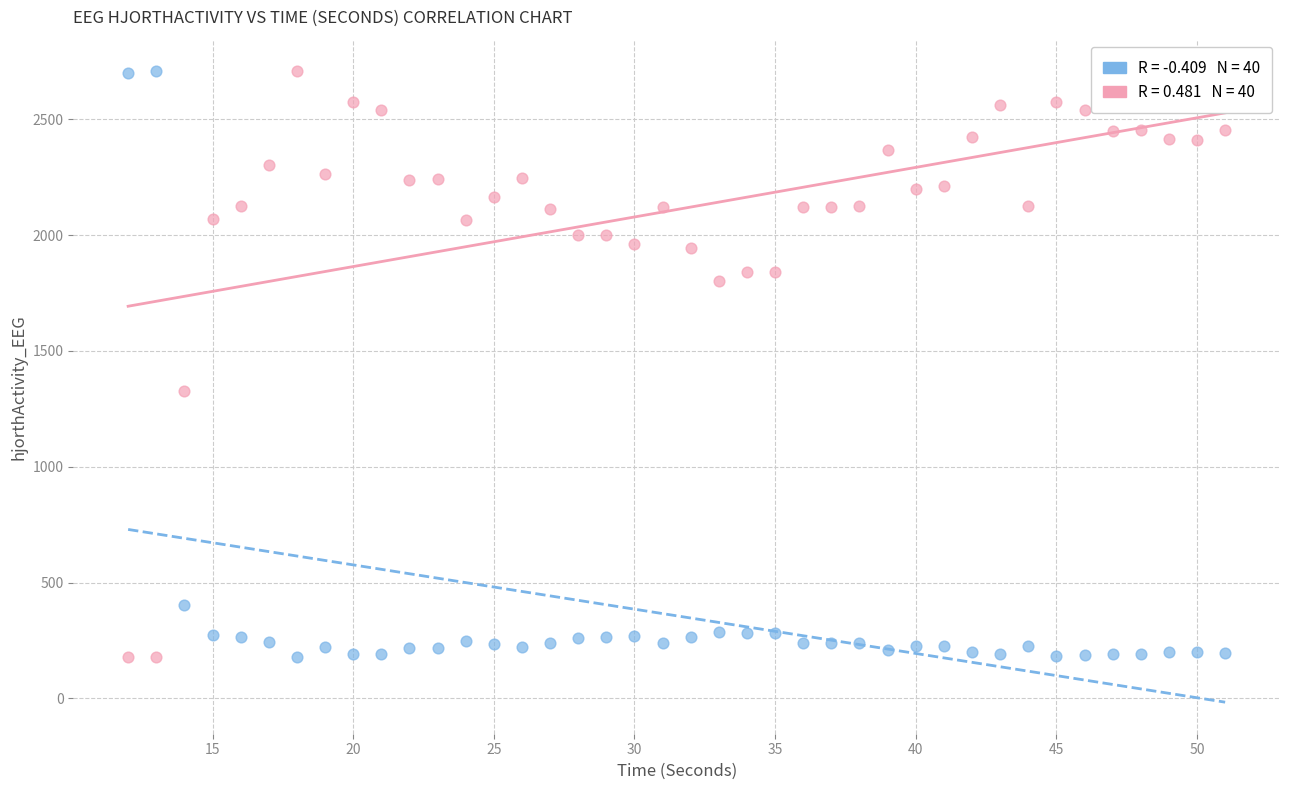

Across all data points, what is the range of Y values (max minus min)?

2526.4